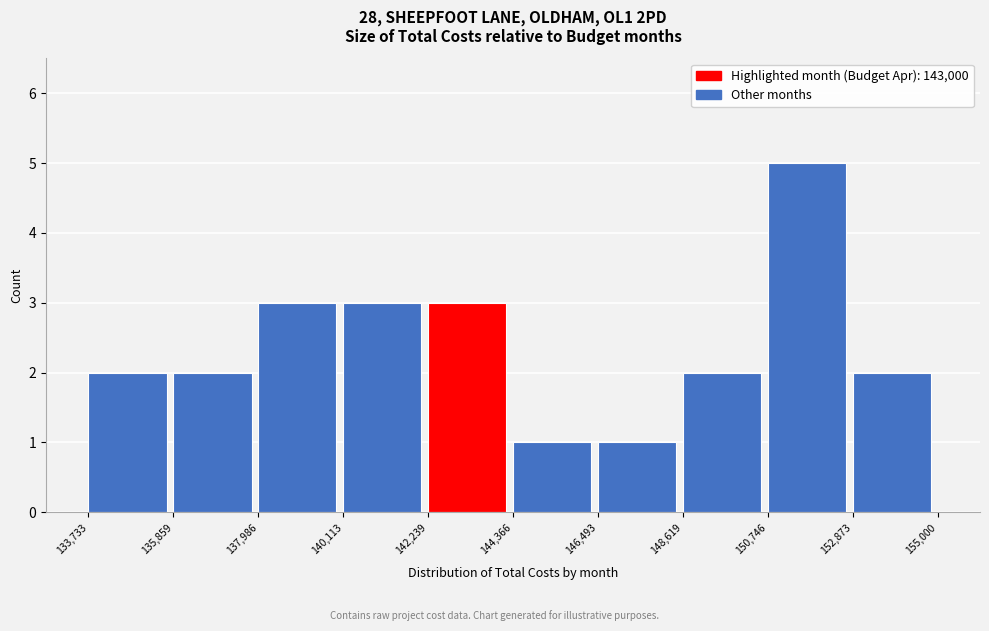

What is the height of the bar covering 135,859 to 137,986 on the x-axis? The values are not printed on the chart, so give them approximately, as read against the axis.

2